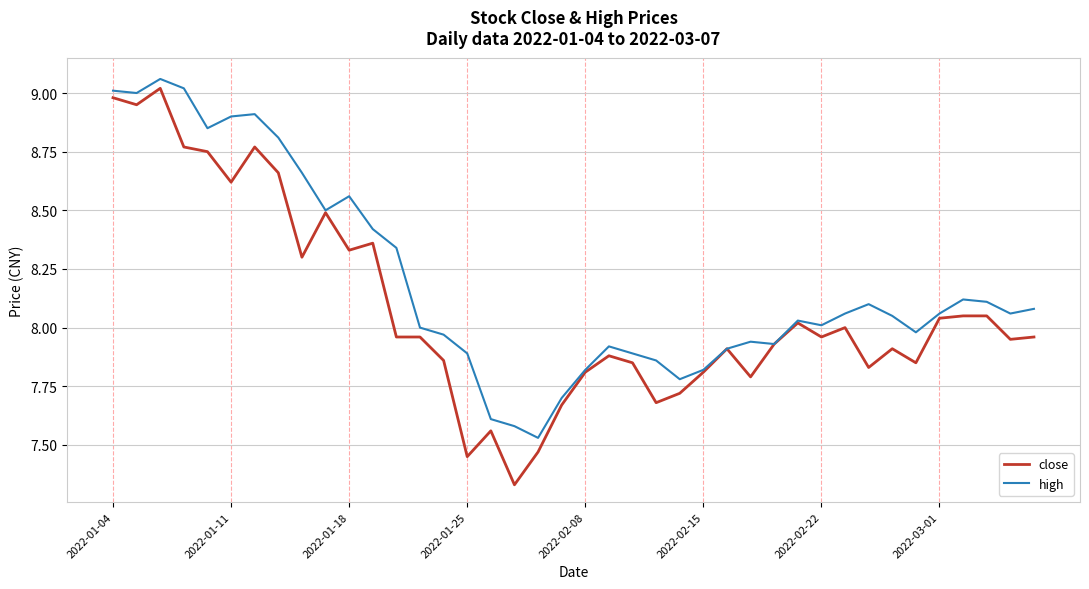

List the series in order of their peak value, lowest first.

close, high